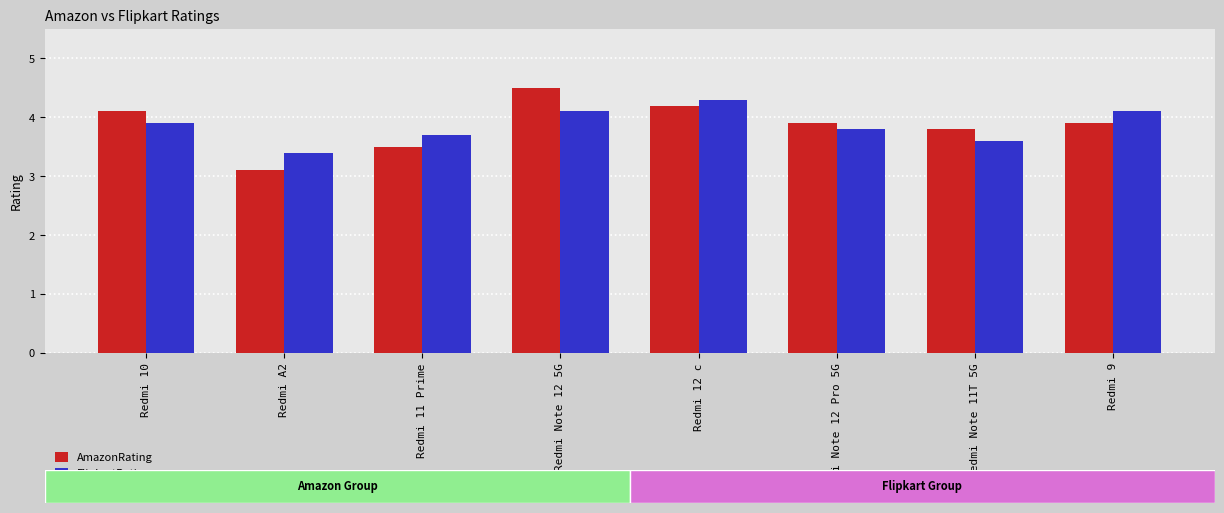

What is the difference between the second highest and second lowest values in the FlipkartRating series?

0.5